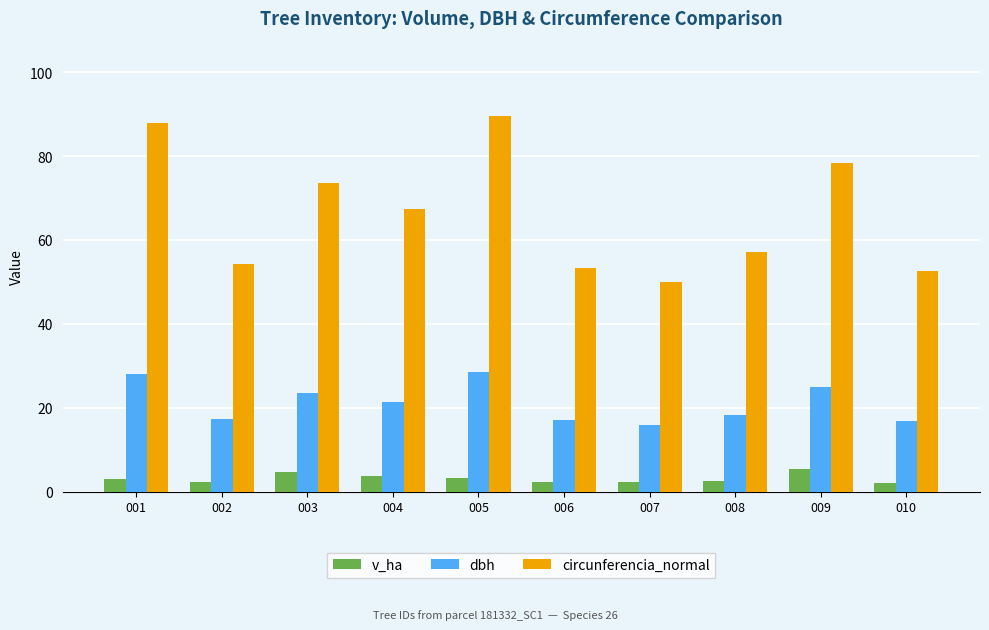

Rank the series by their average value, from lowest to highest.

v_ha, dbh, circunferencia_normal